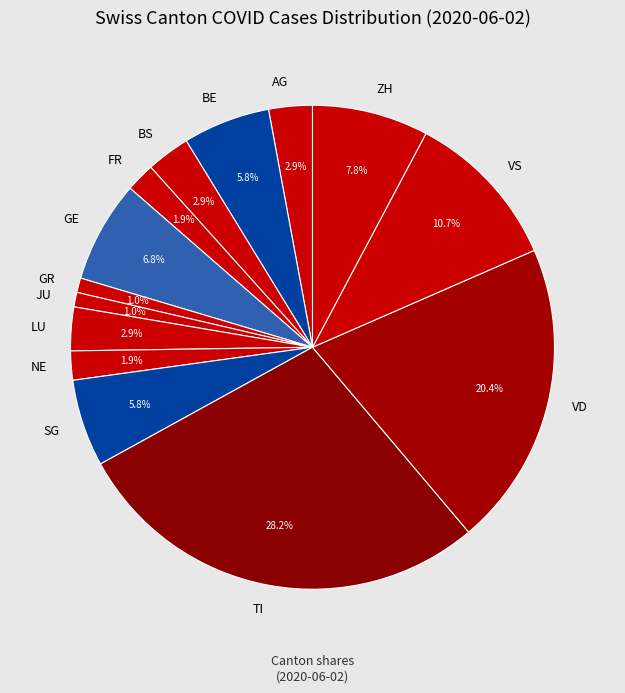

What portion of the pie excludes AG?

97.1%